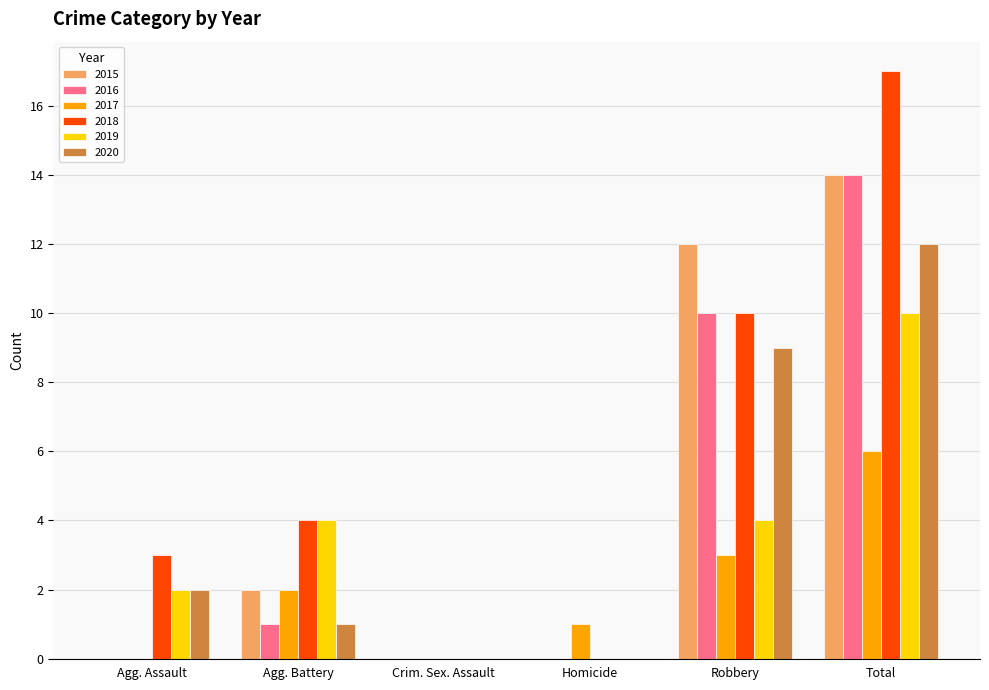

At which label does 2020 reach its peak?

Total